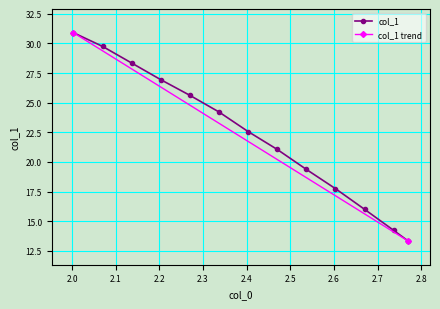

What is the ratio of the value at 2.60333333334 to the value at 2.40333333334?

0.8